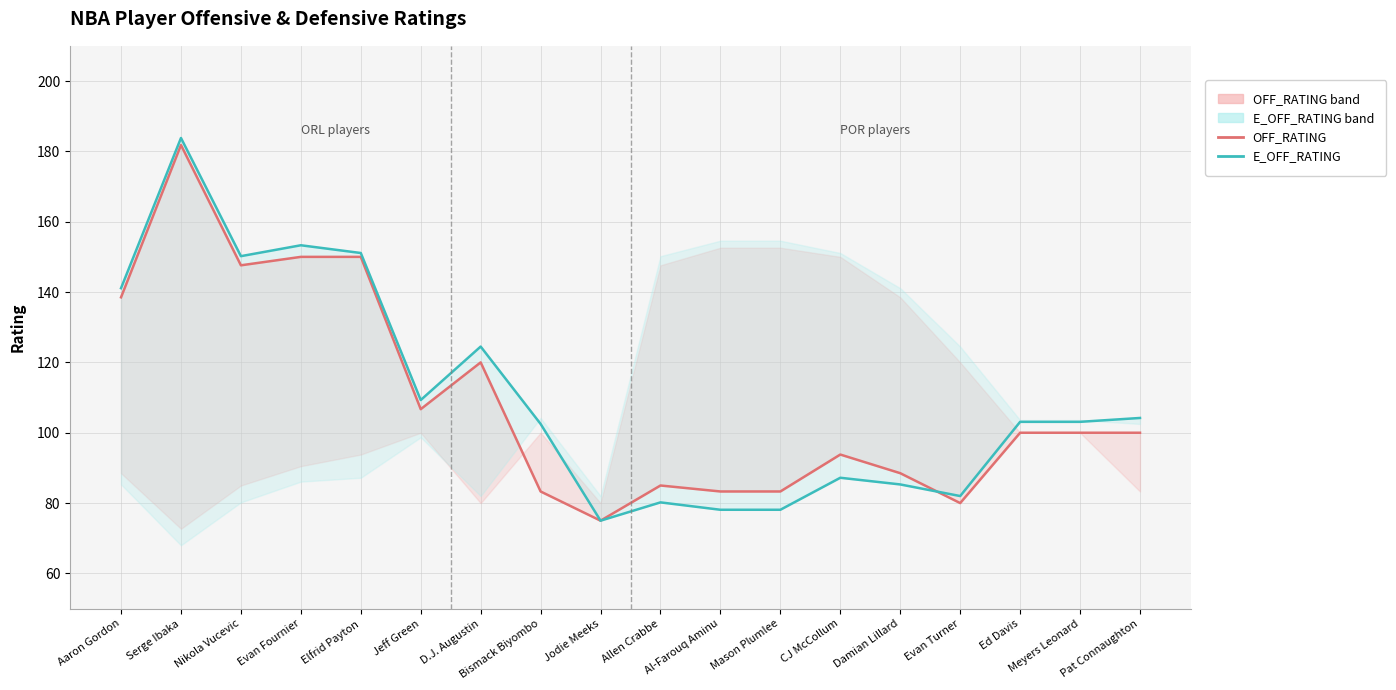

What is the total value across all series at Evan Fournier?

303.3